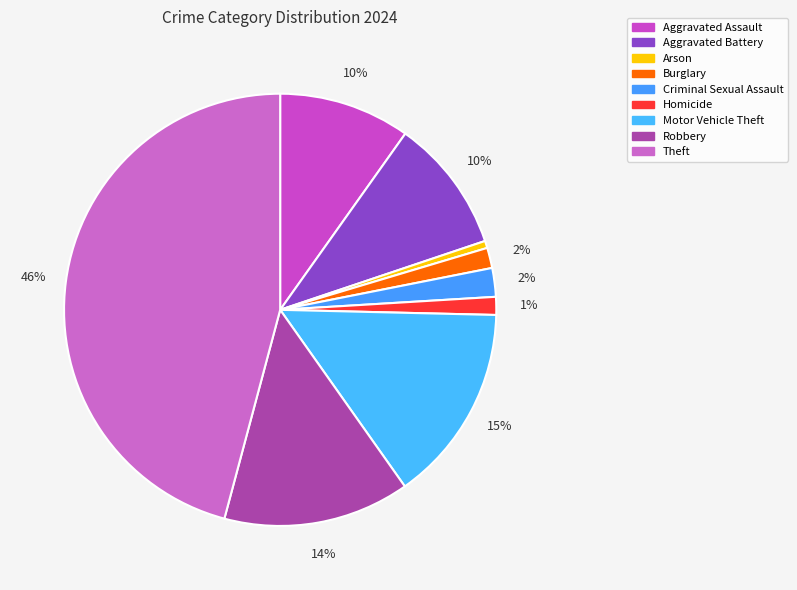

Which has a higher value, Criminal Sexual Assault or Robbery?

Robbery